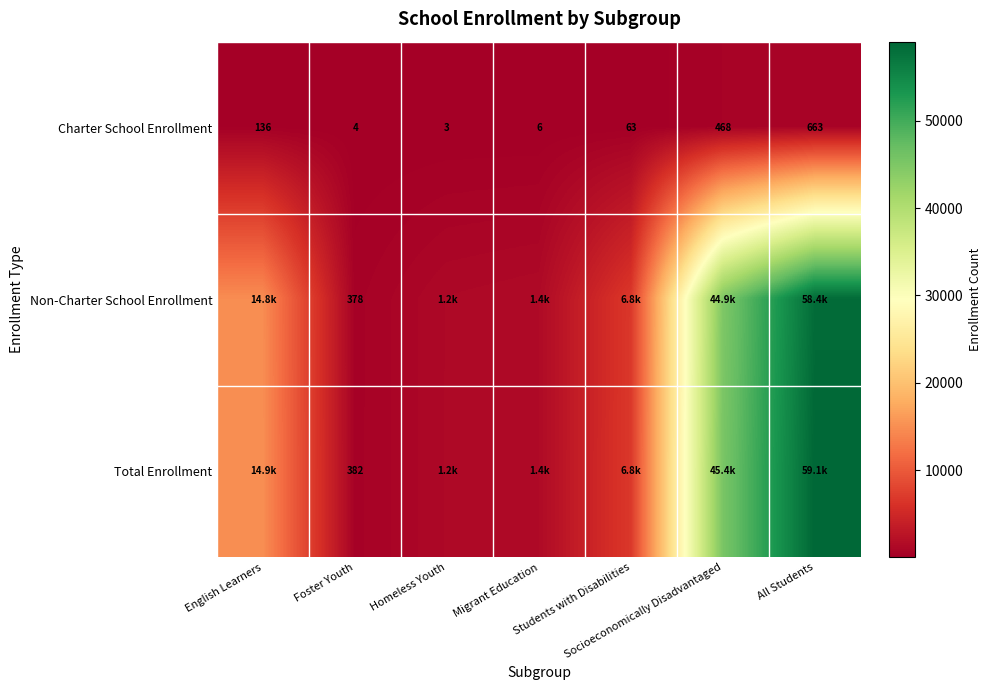

Is it true that Charter School Enrollment equals 6 at Migrant Education?

True